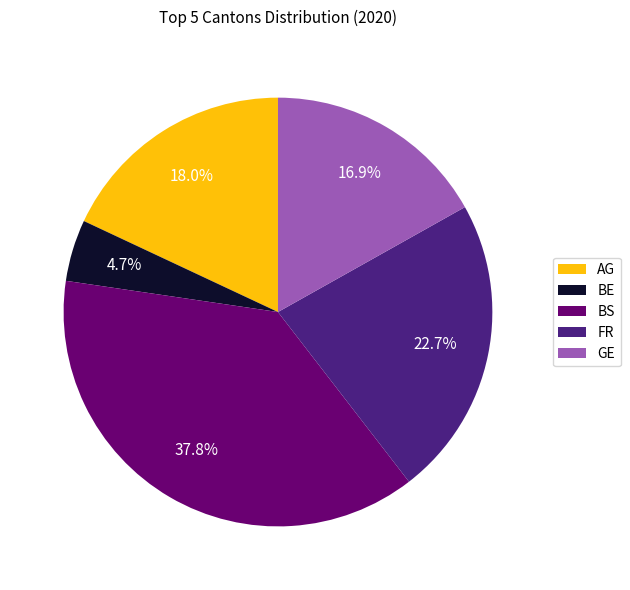

Approximately how many times larger is the value at FR compared to BS?

0.6